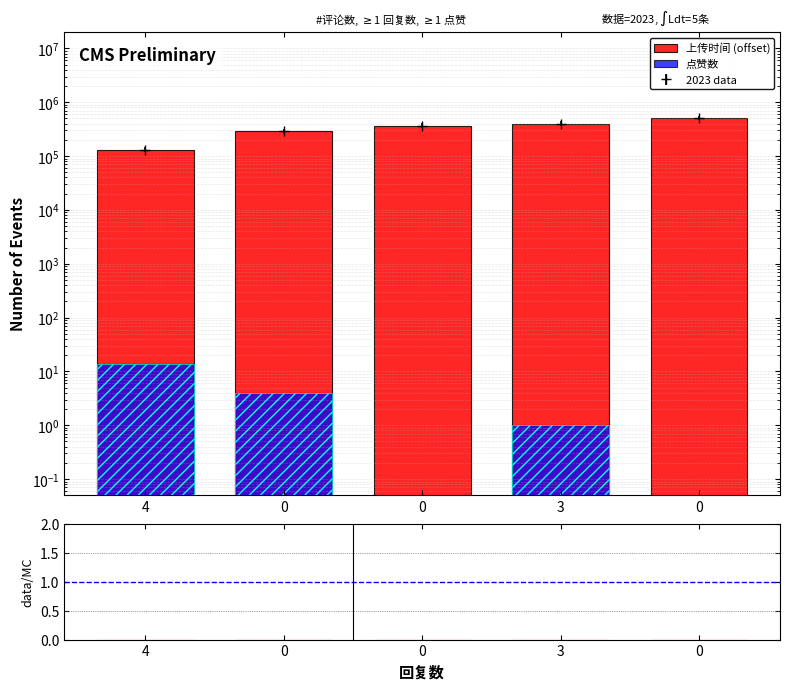

What is the difference between the second highest and minimum values in the 上传时间 (offset) series?

269285.0